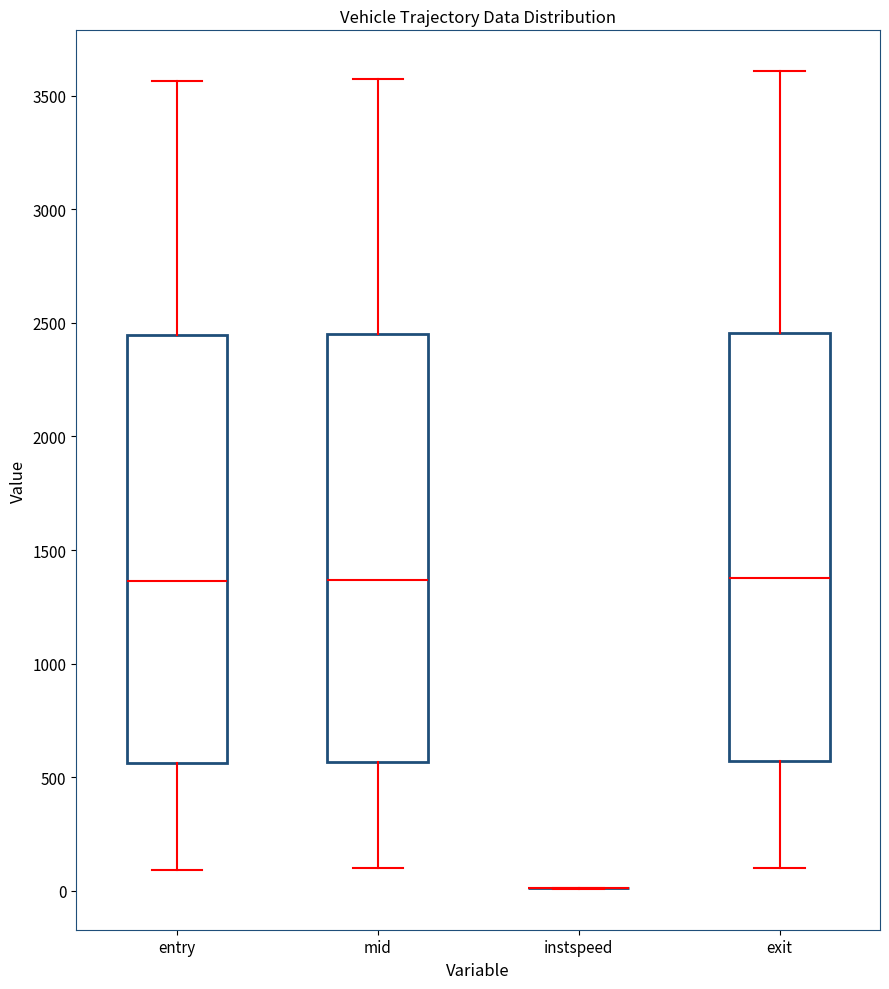

Where is the lower edge of the box for entry on the y-axis? The values are not printed on the chart, so give them approximately, as read against the axis.

550